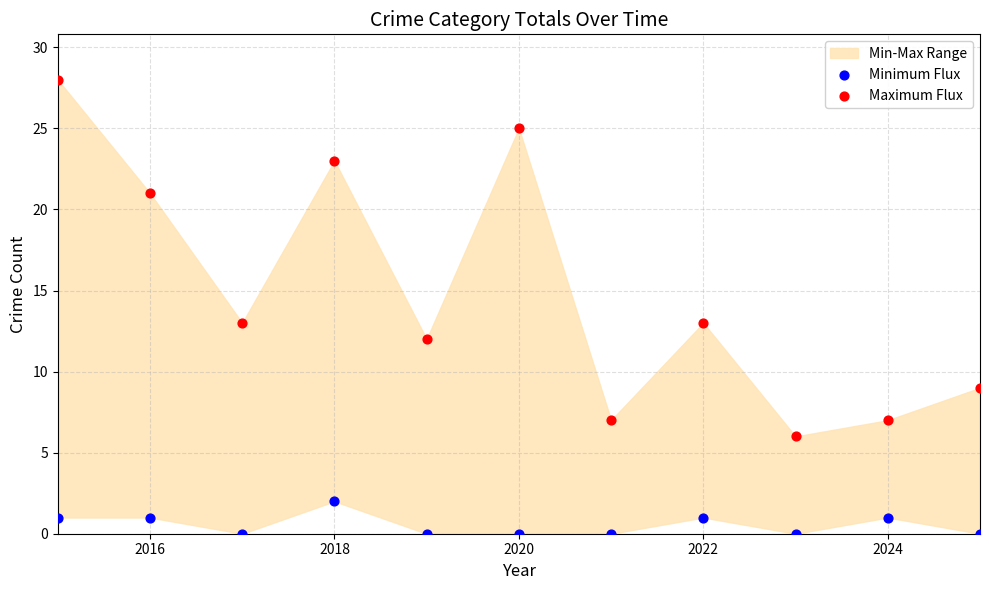

Which series has the widest spread of Y values?

Maximum Flux